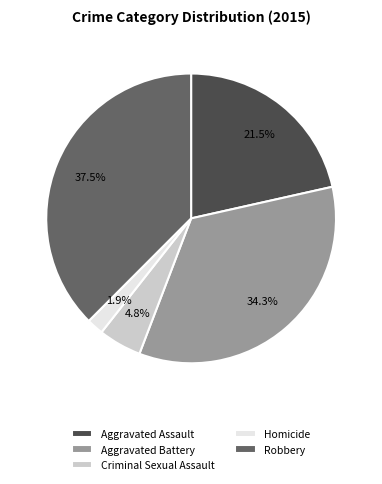

Does any single category account for the majority?

No